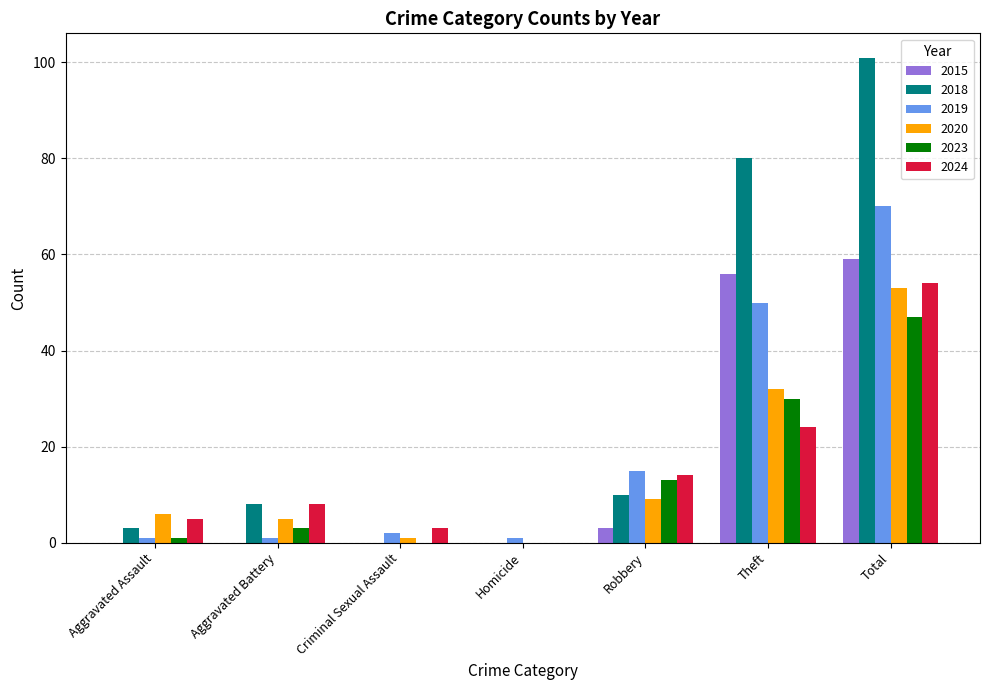

Reading right to left, extract all data points from this chart.

2015: Total=59	Theft=56	Robbery=3	Homicide=0	Criminal Sexual Assault=0	Aggravated Battery=0	Aggravated Assault=0
2018: Total=101	Theft=80	Robbery=10	Homicide=0	Criminal Sexual Assault=0	Aggravated Battery=8	Aggravated Assault=3
2019: Total=70	Theft=50	Robbery=15	Homicide=1	Criminal Sexual Assault=2	Aggravated Battery=1	Aggravated Assault=1
2020: Total=53	Theft=32	Robbery=9	Homicide=0	Criminal Sexual Assault=1	Aggravated Battery=5	Aggravated Assault=6
2023: Total=47	Theft=30	Robbery=13	Homicide=0	Criminal Sexual Assault=0	Aggravated Battery=3	Aggravated Assault=1
2024: Total=54	Theft=24	Robbery=14	Homicide=0	Criminal Sexual Assault=3	Aggravated Battery=8	Aggravated Assault=5